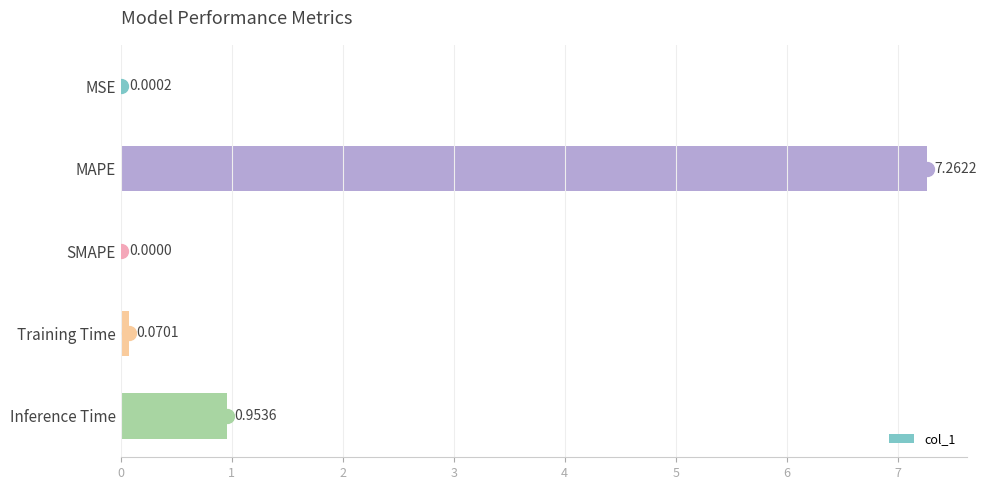

What is the change in value from MAPE to Inference Time?

-6.3